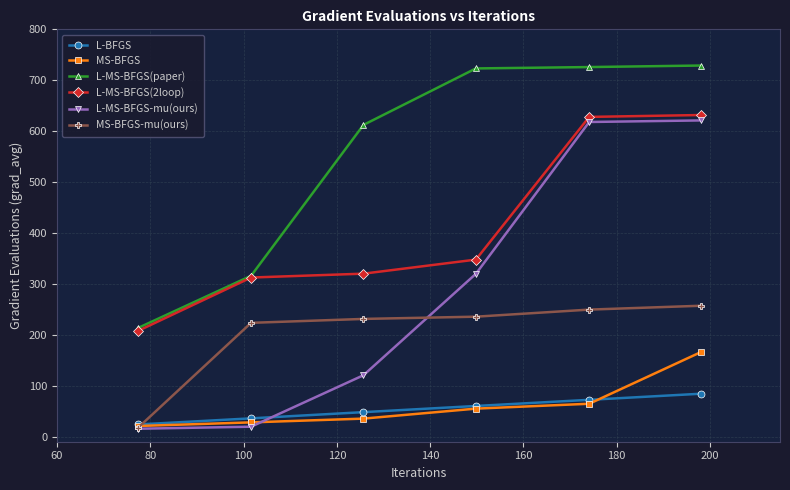

Which series has the widest spread of values?

L-MS-BFGS-mu(ours)